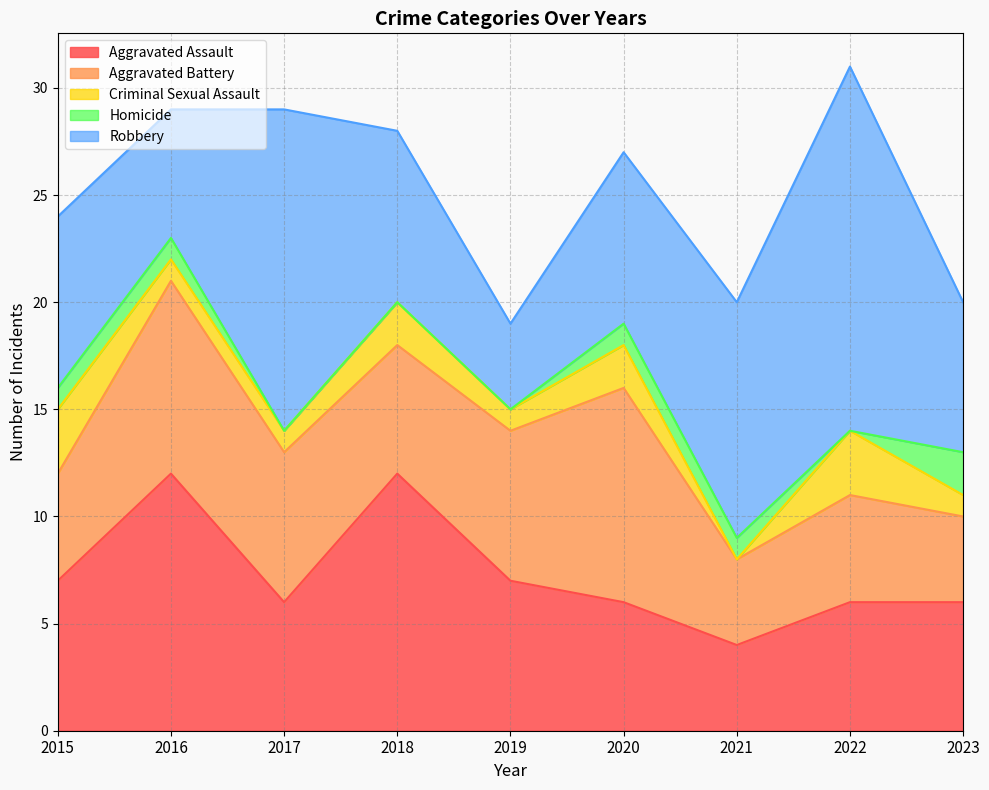

Rank the series at 2019 from lowest to highest value.

Homicide, Criminal Sexual Assault, Robbery, Aggravated Assault, Aggravated Battery